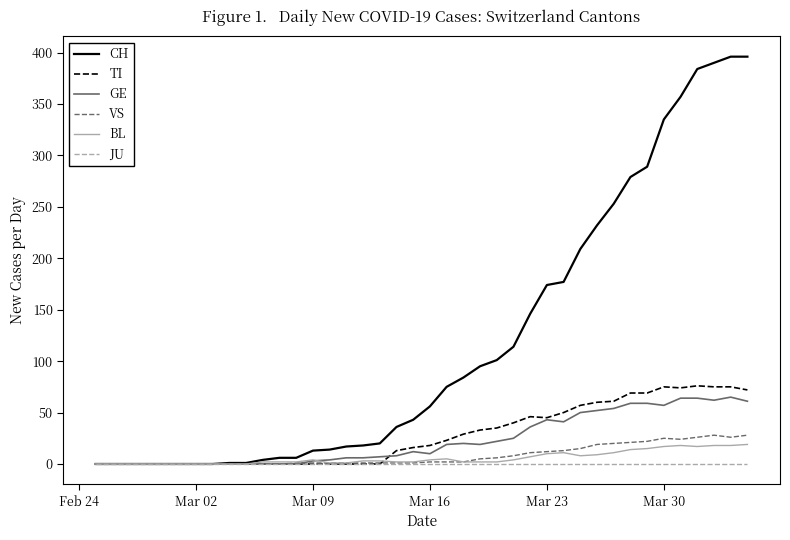

What is the maximum value for BL?

19